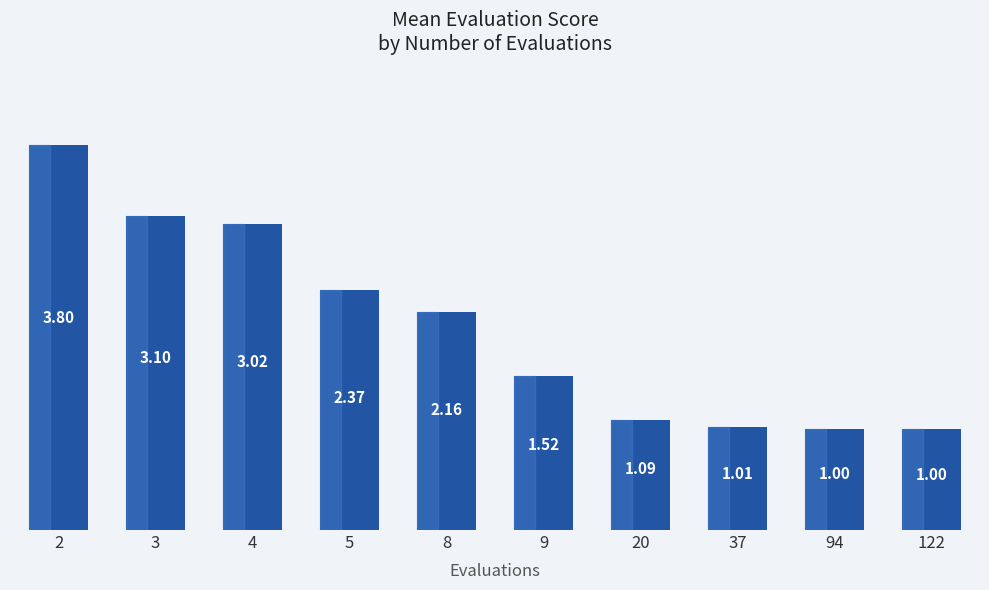

Count the number of data series in this chart.

1